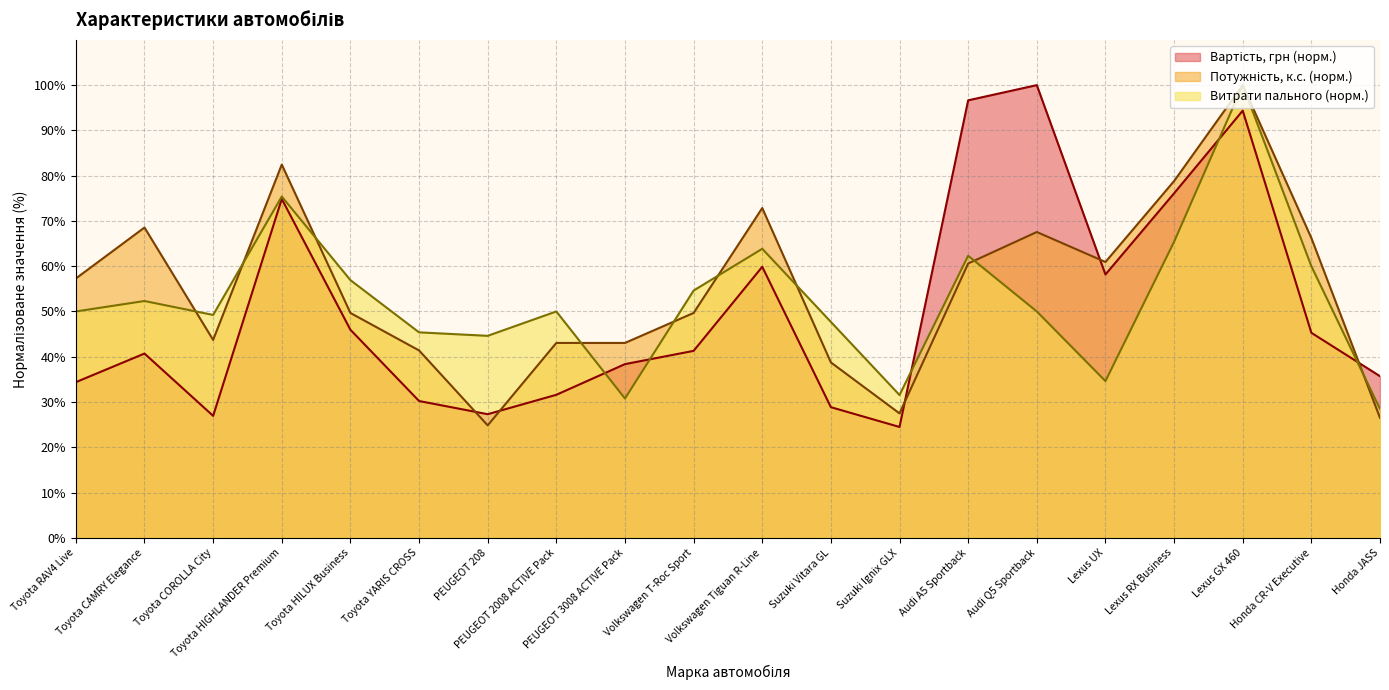

Does the chart have visible grid lines?

Yes